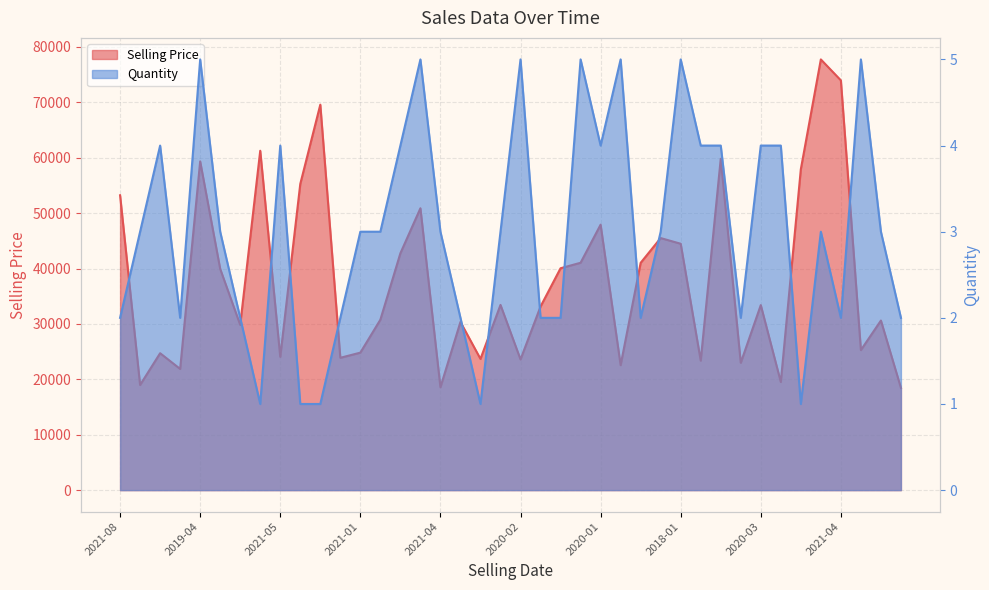

What is the sum of the Selling Price values at 2020-03 and 2022-08?

94662